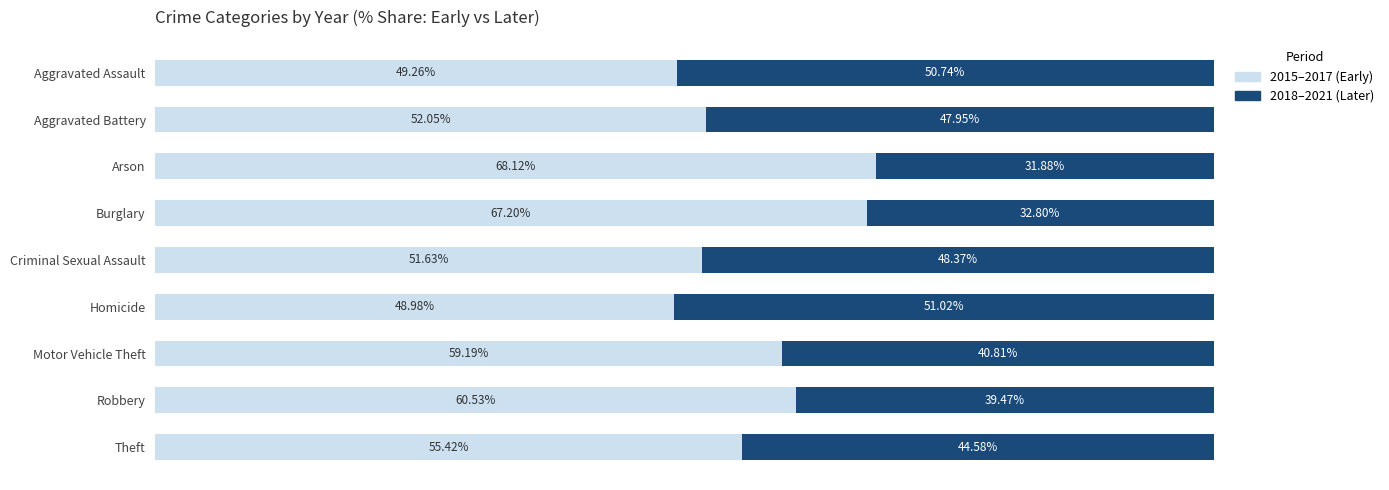

List the labels in order of 2015–2017 (Early) value, largest first.

Arson, Burglary, Robbery, Motor Vehicle Theft, Theft, Aggravated Battery, Criminal Sexual Assault, Aggravated Assault, Homicide